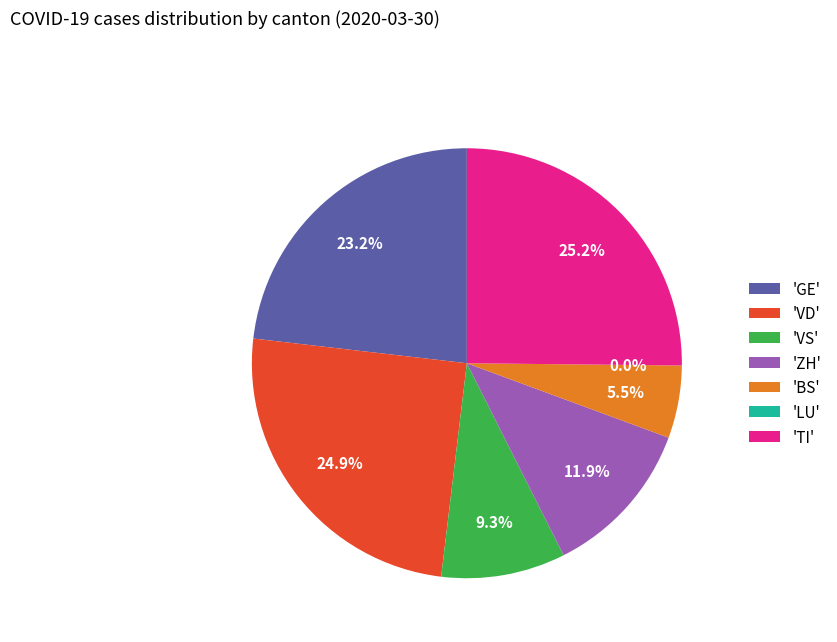

Is it true that LU is 10% of the pie?

False